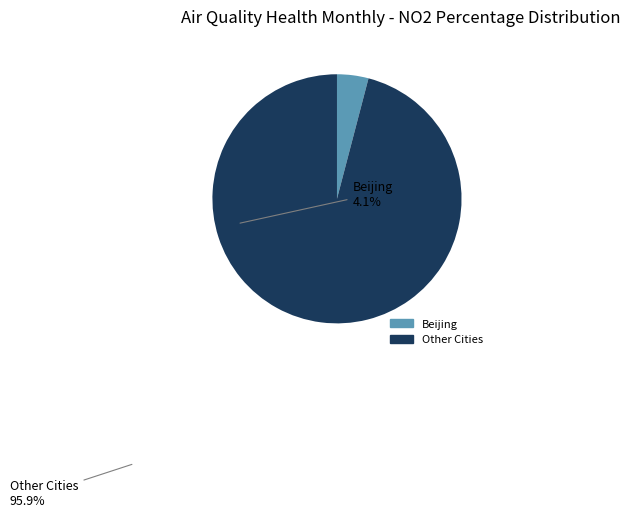

Is there a majority slice in this chart?

Yes